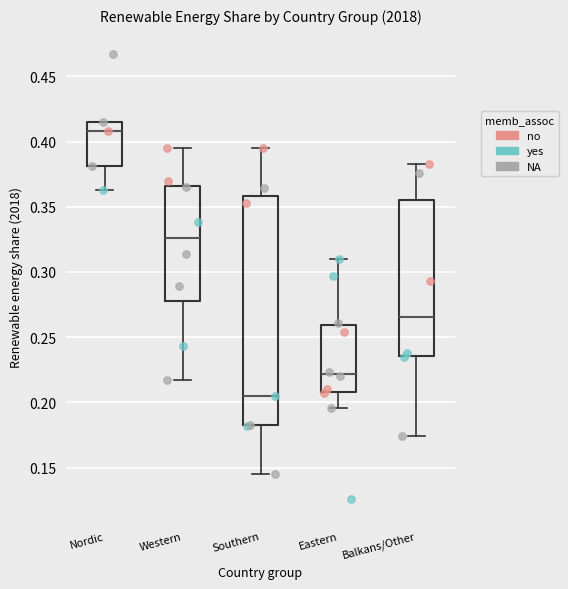

Reading left to right, read every box against the y-axis: the position of its median line, the range the box covers, and the ends of its whiskers. The values are not printed on the chart, so give them approximately, as read against the axis.

Nordic: median 0.410, box 0.380 to 0.415, whiskers 0.365 to 0.415
Western: median 0.325, box 0.280 to 0.365, whiskers 0.215 to 0.395
Southern: median 0.205, box 0.185 to 0.360, whiskers 0.145 to 0.395
Eastern: median 0.220, box 0.210 to 0.260, whiskers 0.195 to 0.310
Balkans/Other: median 0.265, box 0.235 to 0.355, whiskers 0.175 to 0.385